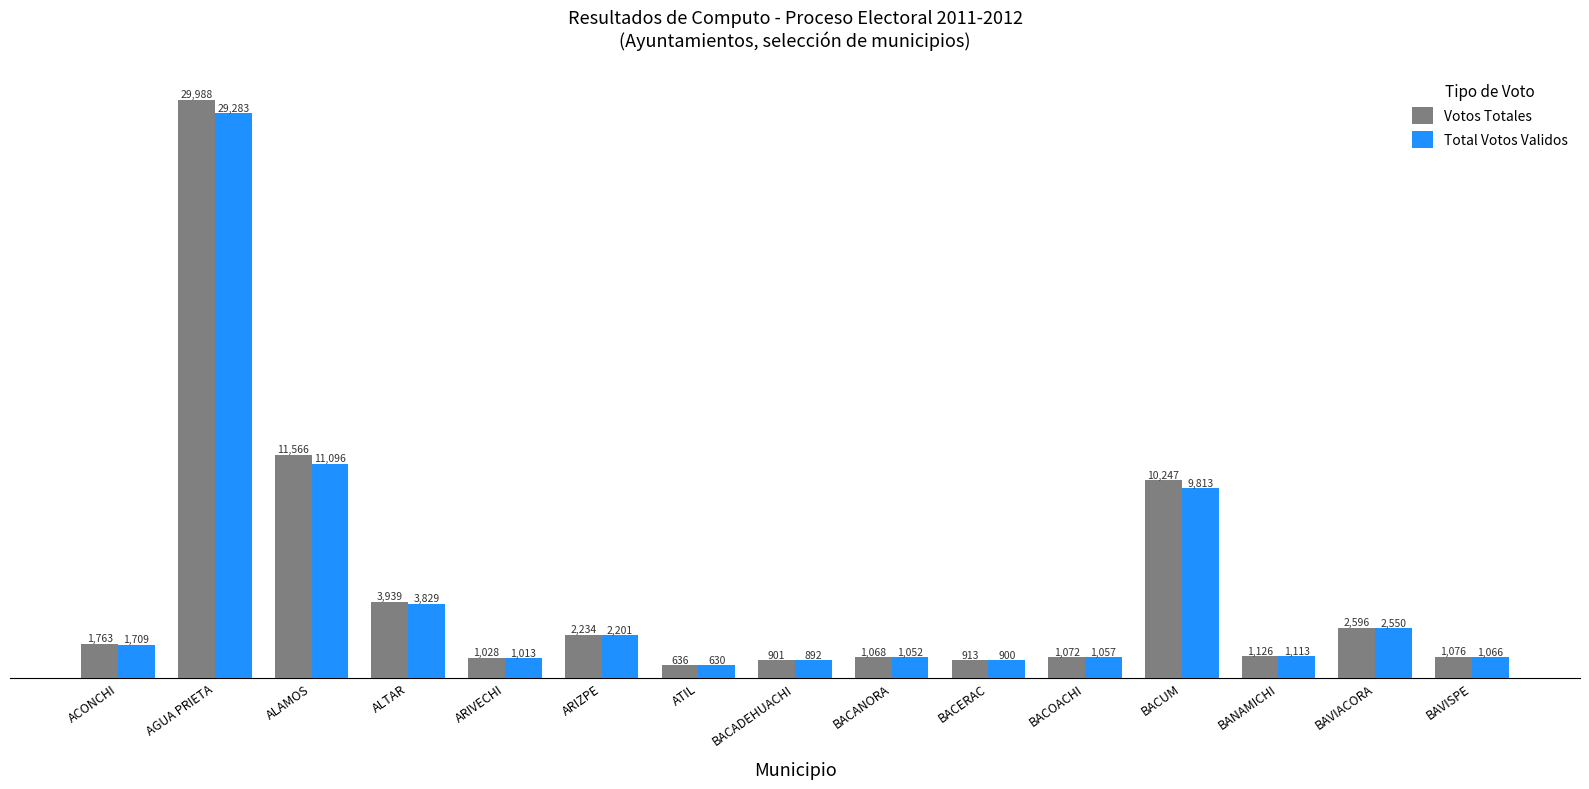

How many data points in Votos Totales are less than 1126?

7